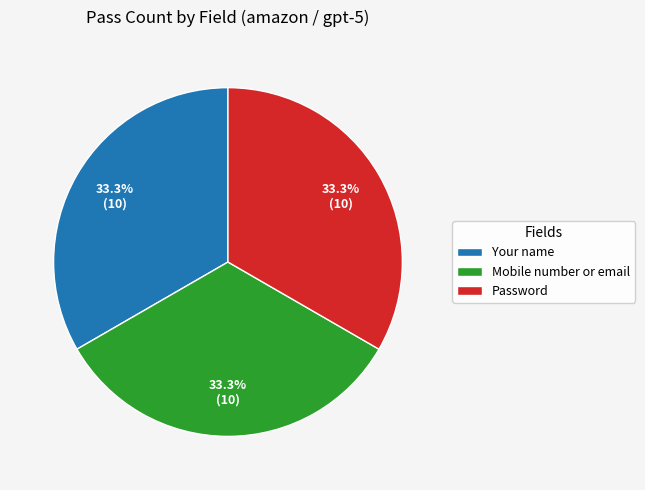

Count the number of slices in the pie.

3